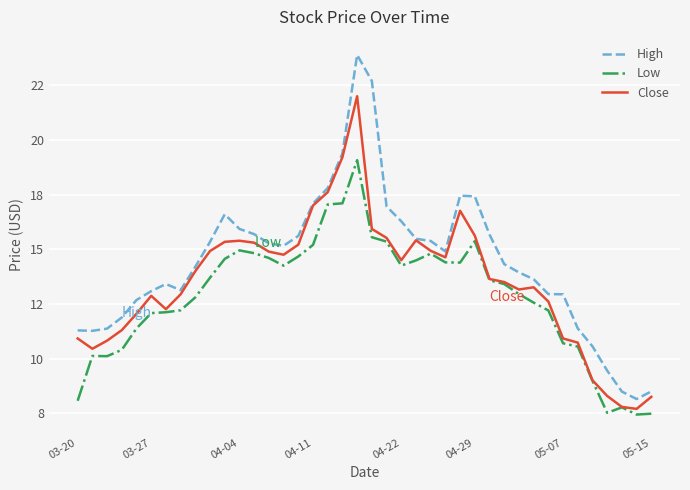

How many interior local peaks does the High series have?

4